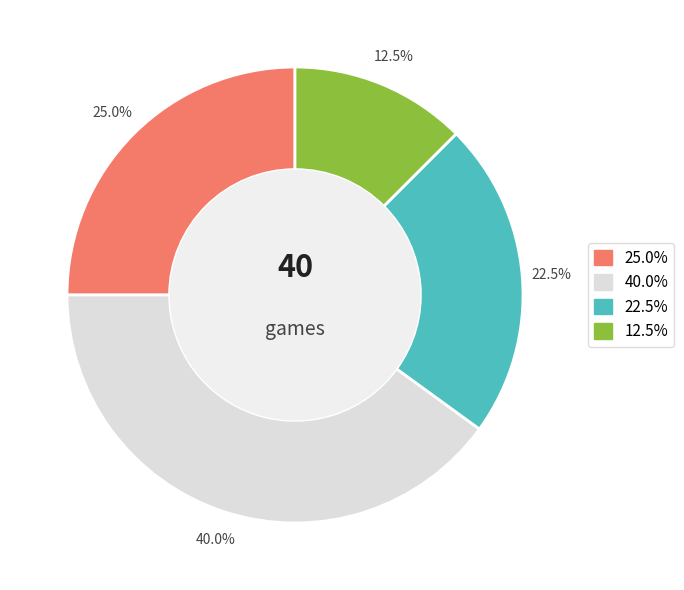

Is there a majority slice in this chart?

No